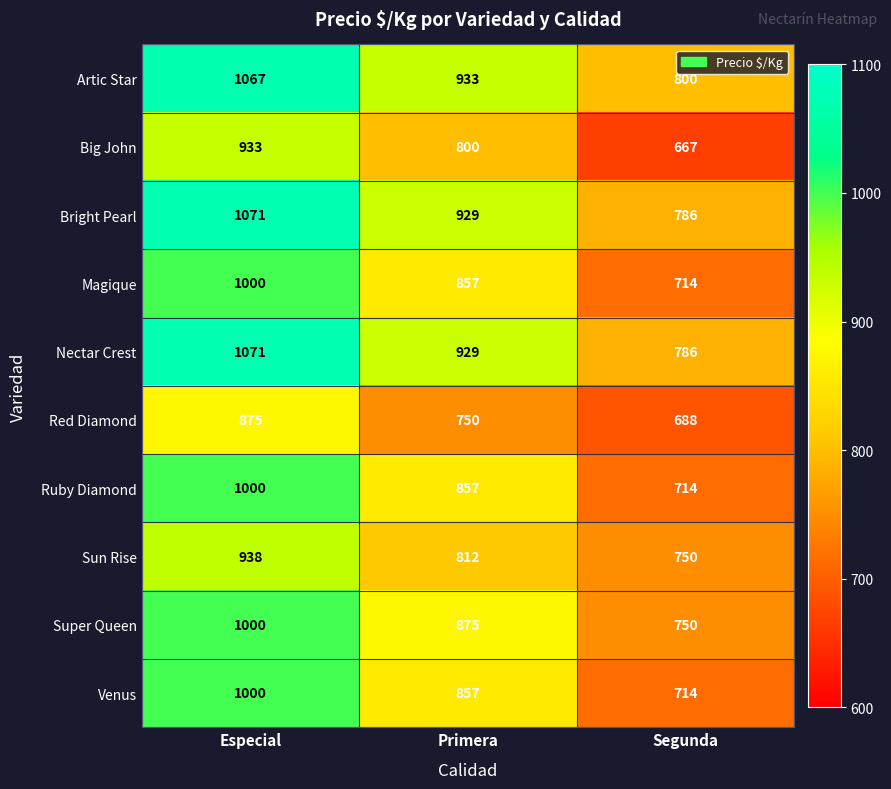

The Ruby Diamond series shows 1000 at Especial. True or false?

True